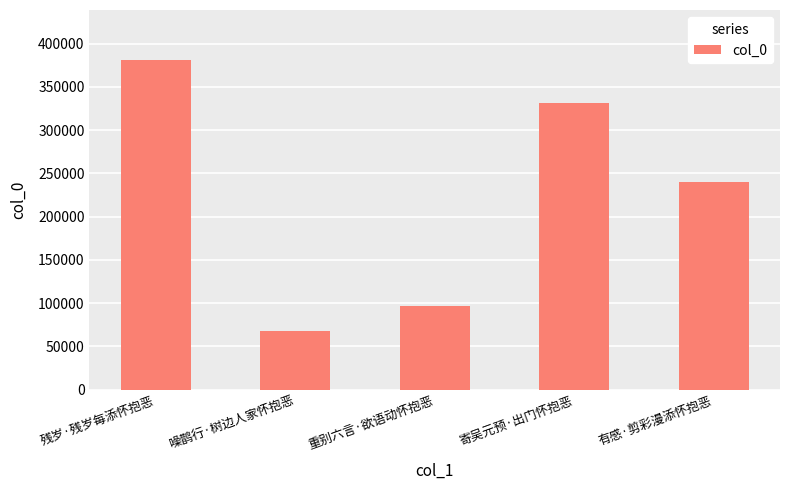

Which category has the highest value across all series?

残岁·残岁每添怀抱恶